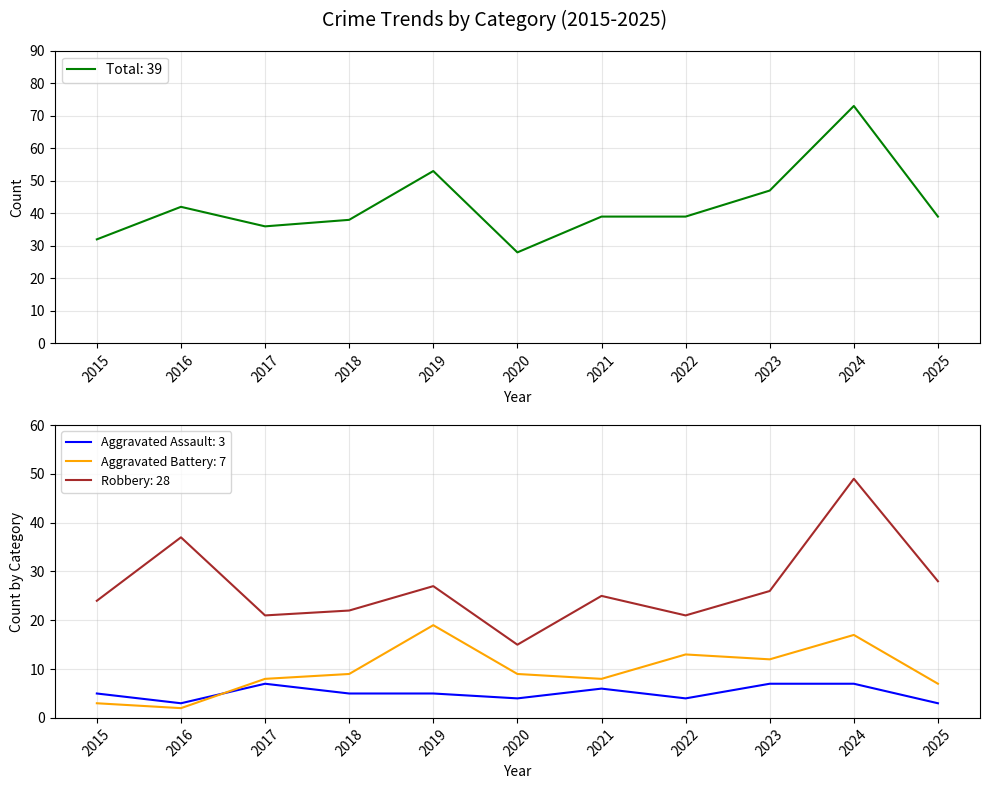

The value of Aggravated Assault at 2017 is 7. True or false?

True